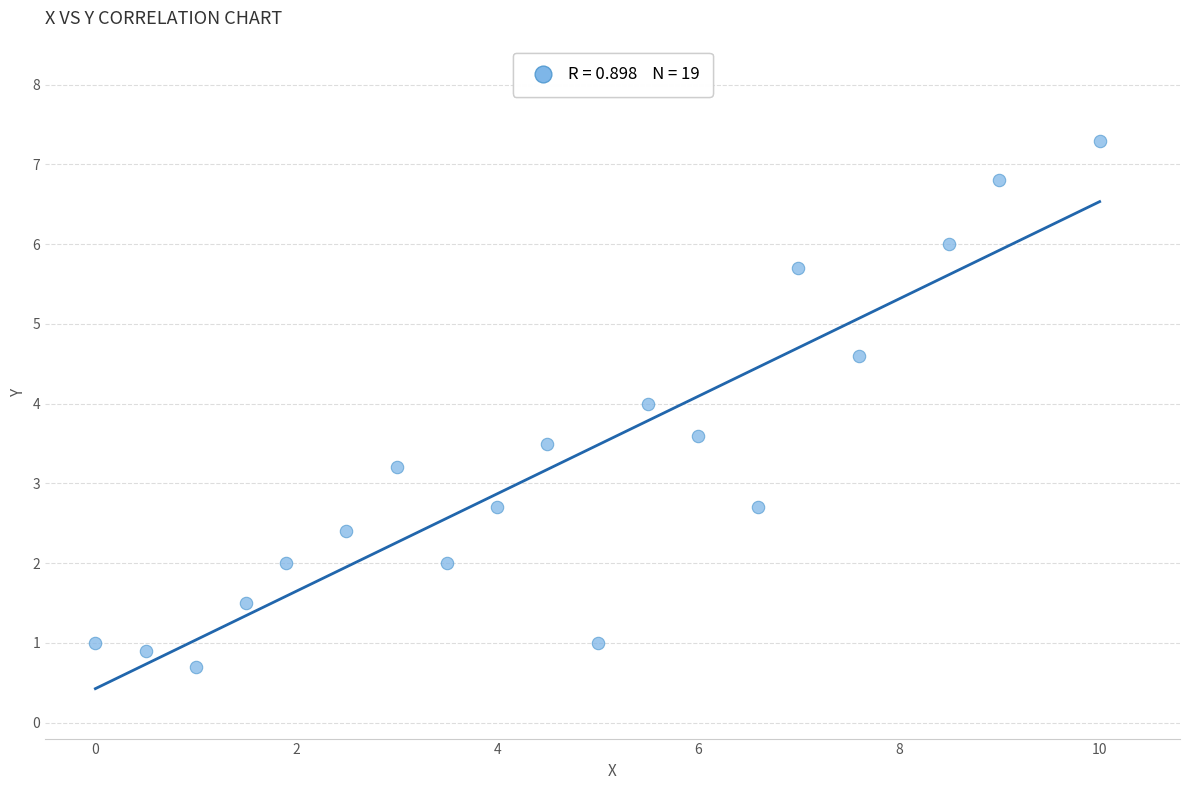

What is the range of X values (max minus min)?

10.0